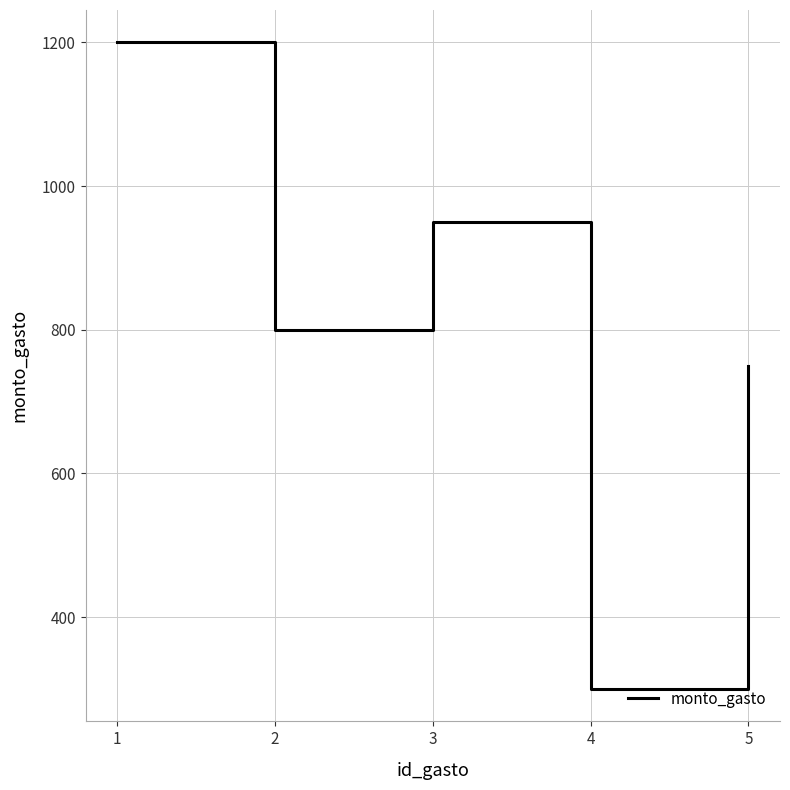

What is the approximate value at 1?

1200